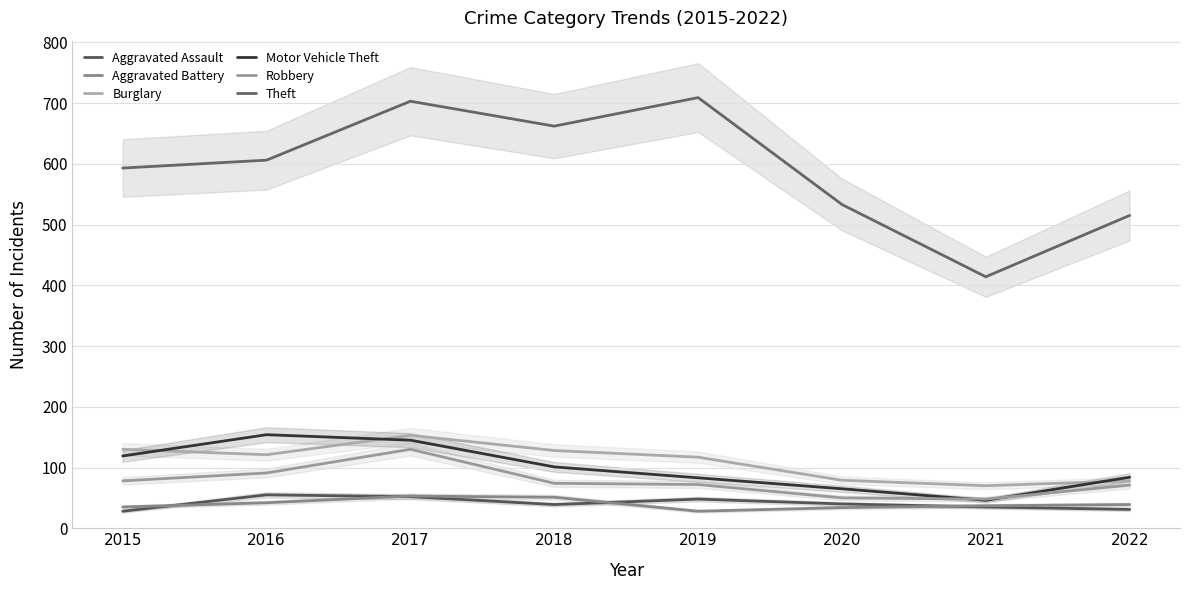

Which series has the largest range (max minus min)?

Theft